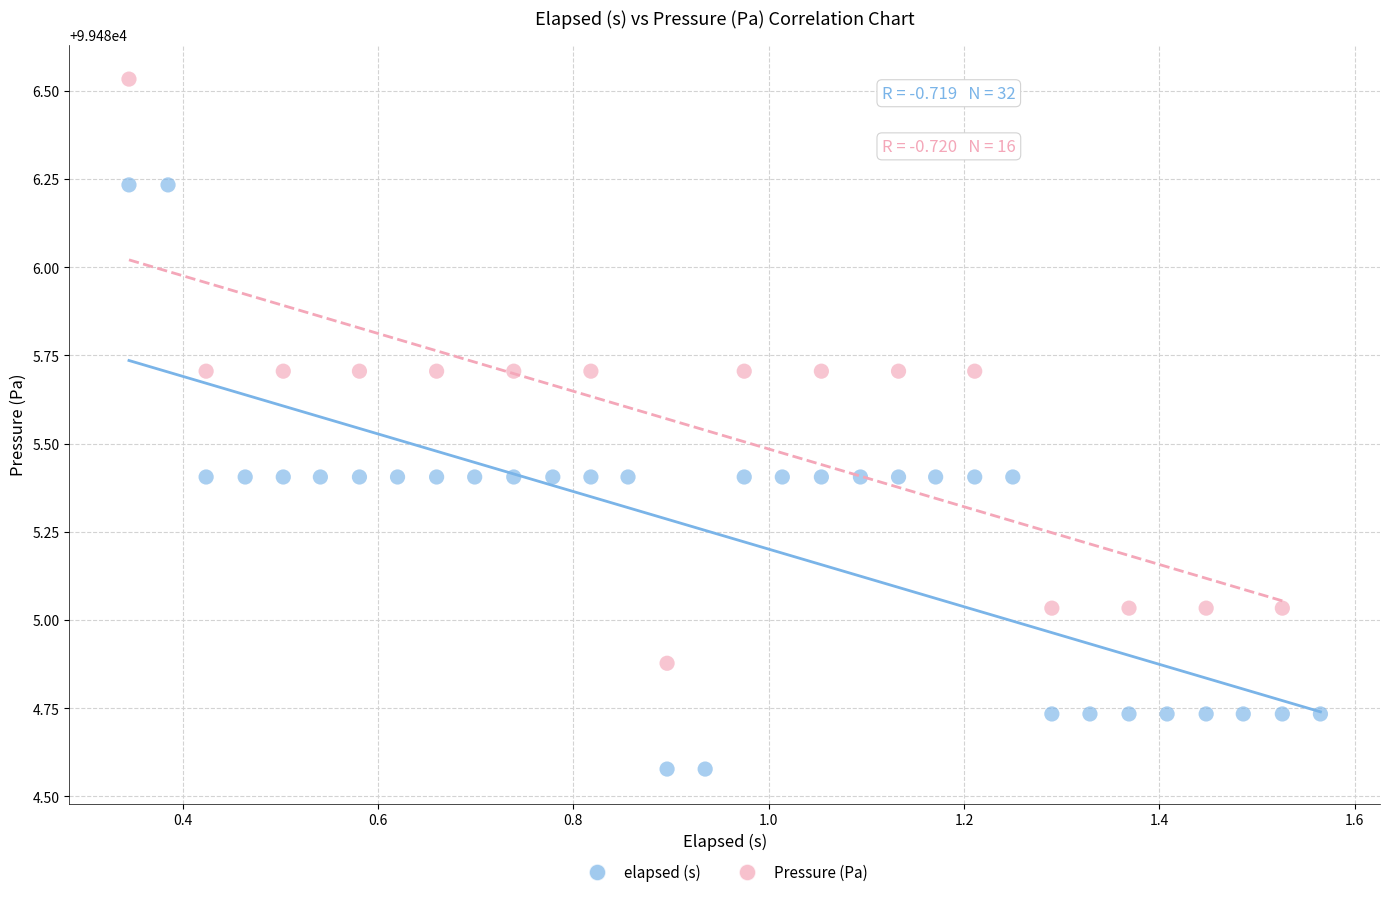

Which series contains the highest Y value?

Pressure (Pa)